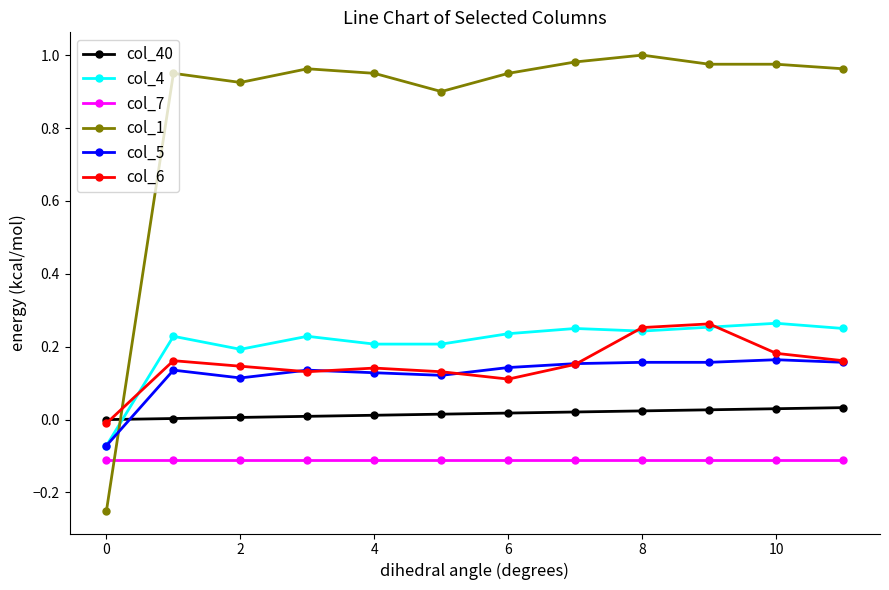

True or false: col_5 has more than 1 points higher than both neighbors.

True